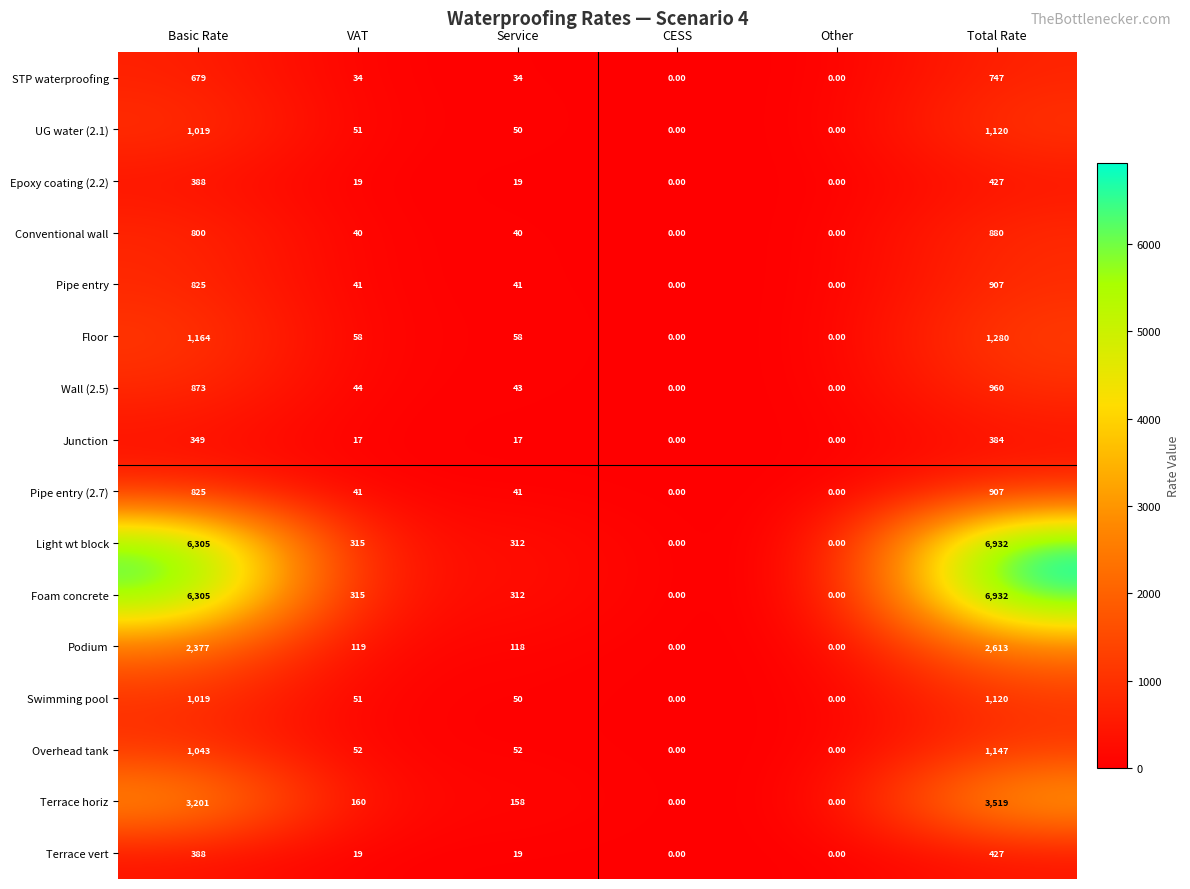

What is the spread (max minus min) of values at Total Rate?

6548